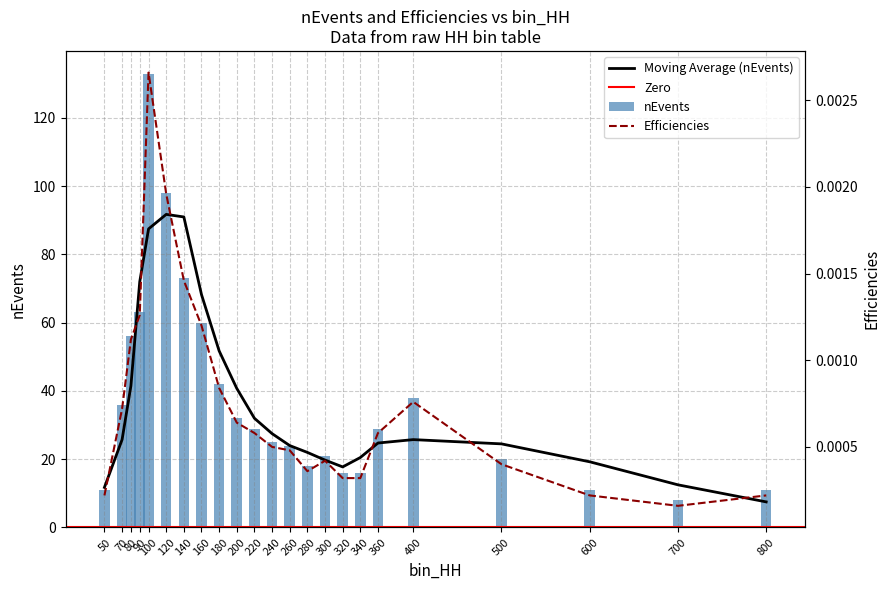

Are the bars grouped side by side (vs. stacked)?

Yes